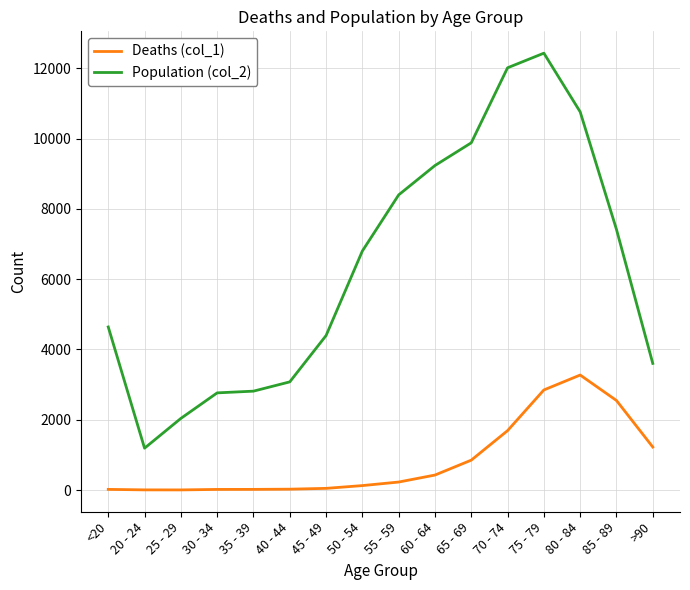

At which category is the sum across all series the highest?

75 - 79